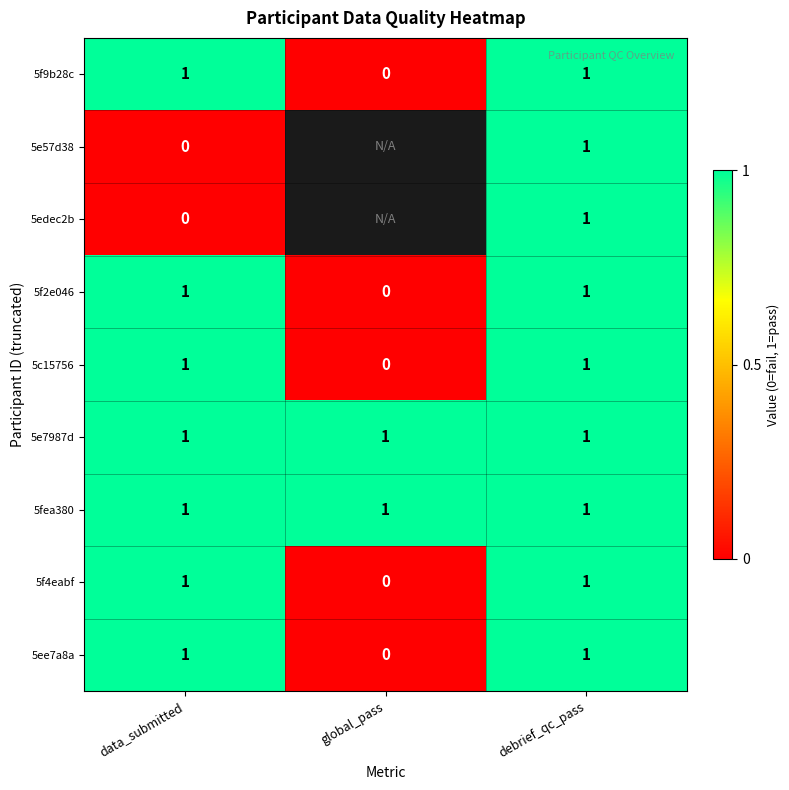

What is the difference between the highest and lowest values at global_pass?

1.0